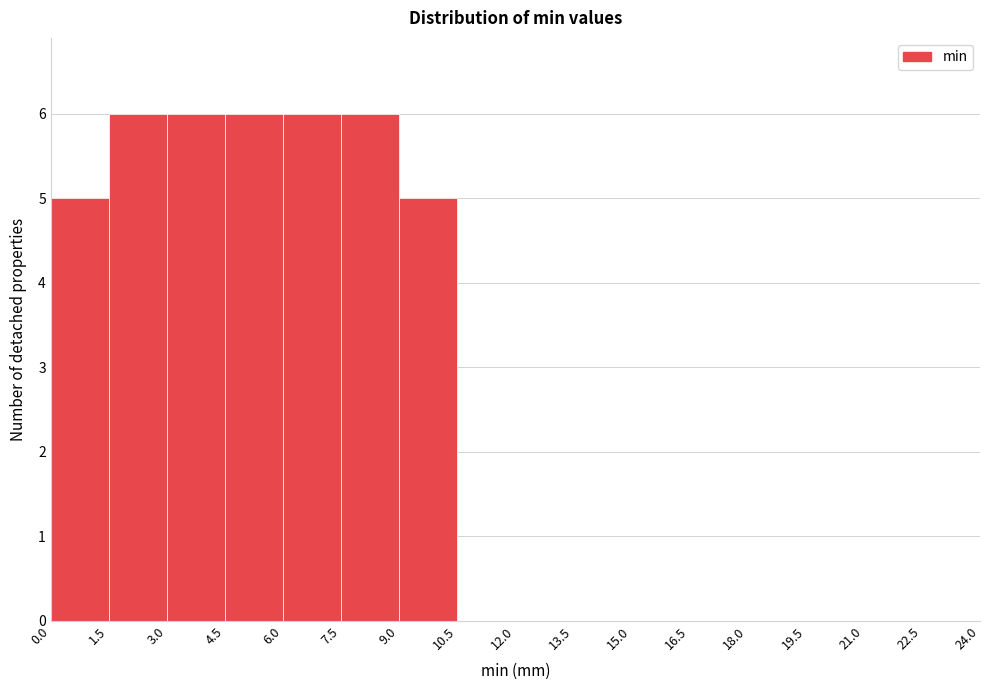

Reading left to right, list every bar in this chart as the range it spans on the x-axis followed by its height. The values are not printed on the chart, so give them approximately, as read against the axis.

0.0 to 1.5: 5
1.5 to 3.0: 6
3.0 to 4.5: 6
4.5 to 6.0: 6
6.0 to 7.5: 6
7.5 to 9.0: 6
9.0 to 10.5: 5
10.5 to 12.0: 0
12.0 to 13.5: 0
13.5 to 15.0: 0
15.0 to 16.5: 0
16.5 to 18.0: 0
18.0 to 19.5: 0
19.5 to 21.0: 0
21.0 to 22.5: 0
22.5 to 24.0: 0